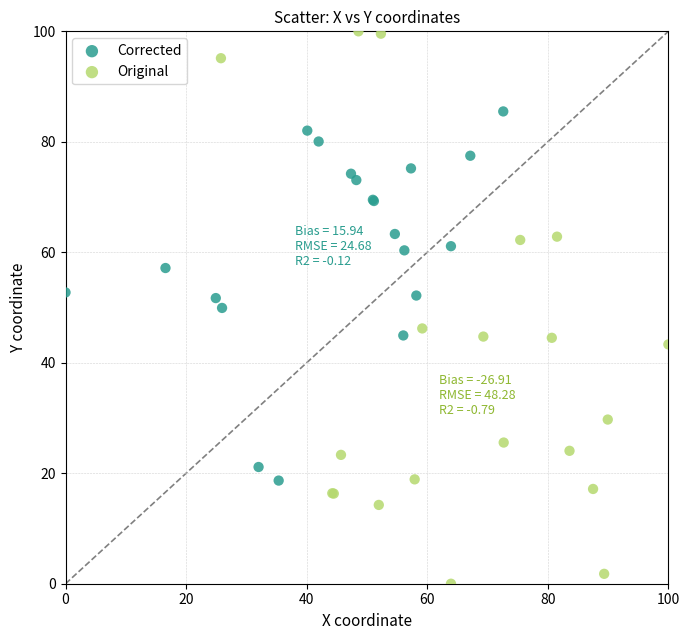

What are all the series names shown in the legend?

Corrected, Original